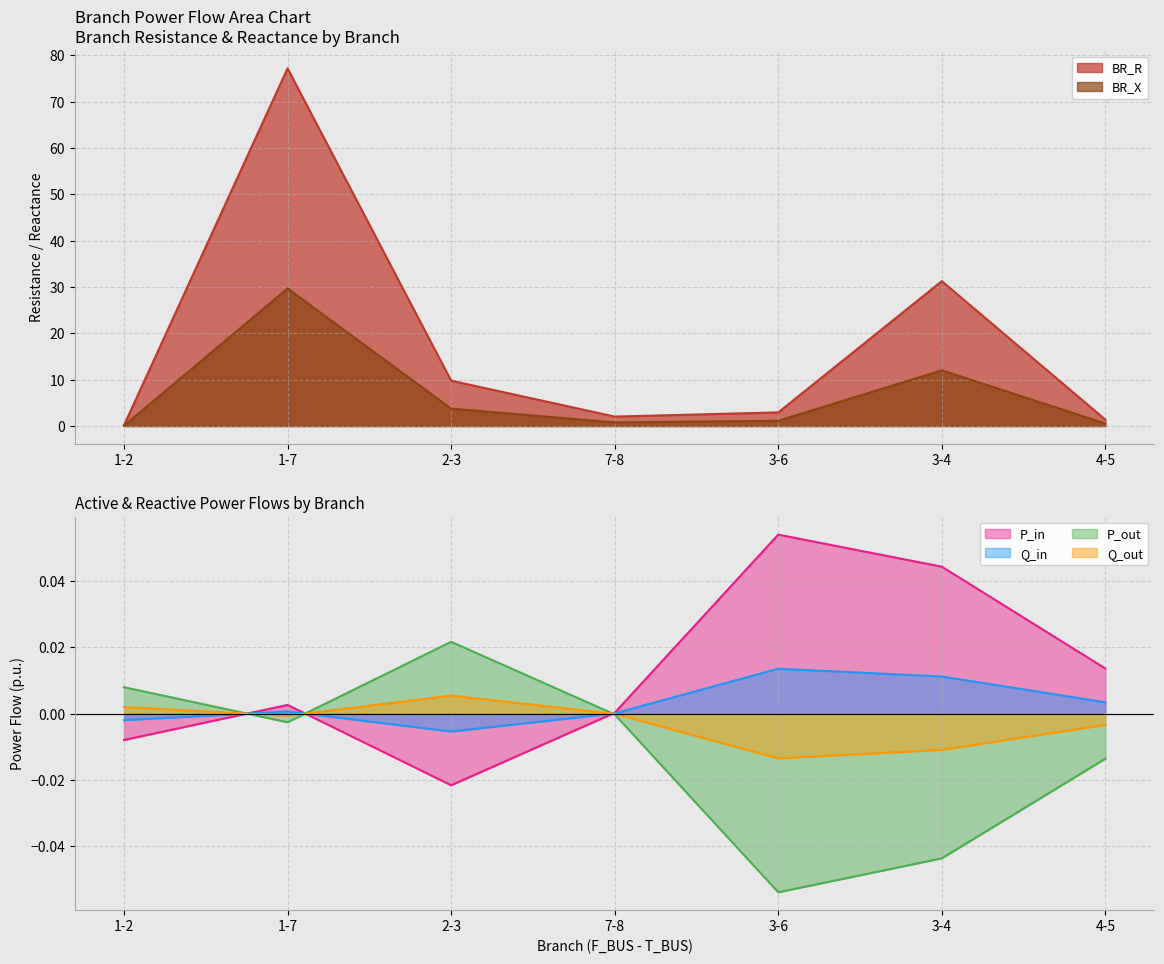

Reading left to right, what are all the values shown in this chart?

BR_R: 0.1	77.2	9.8	2.0	2.9	31.3	1.4
BR_X: 0.1	29.7	3.8	0.8	1.1	12.0	0.5
P_in: -0.0	0.0	-0.0	0.0	0.1	0.0	0.0
Q_in: -0.0	0.0	-0.0	0.0	0.0	0.0	0.0
P_out: 0.0	-0.0	0.0	-0.0	-0.1	-0.0	-0.0
Q_out: 0.0	-0.0	0.0	-0.0	-0.0	-0.0	-0.0